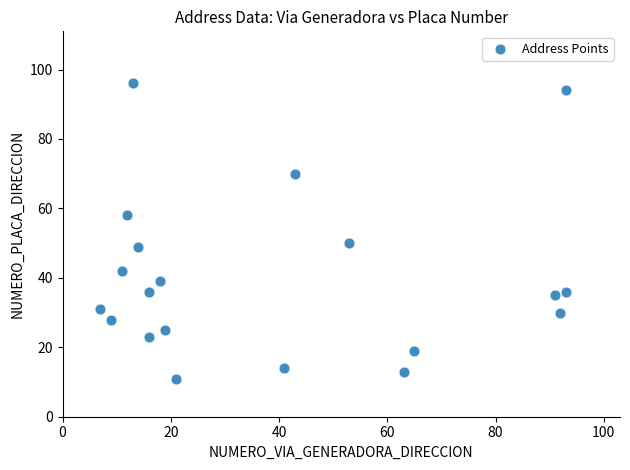

What is the range of Y values (max minus min)?

85